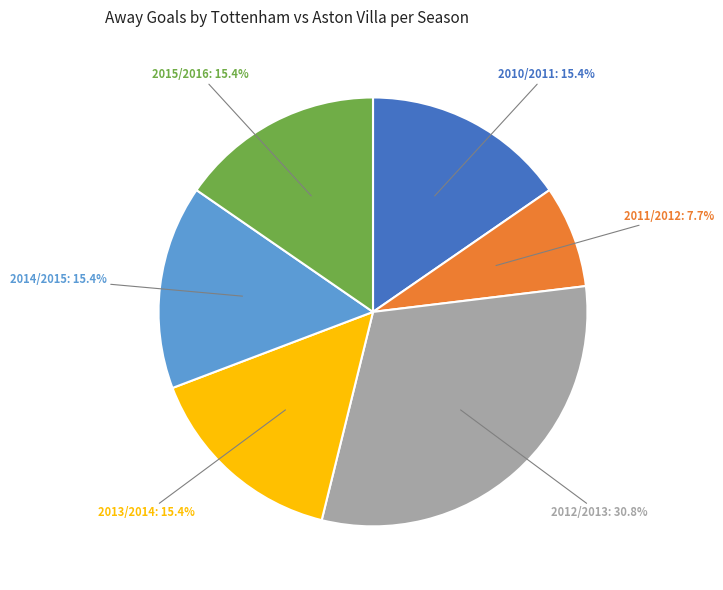

Does any single category account for the majority?

No